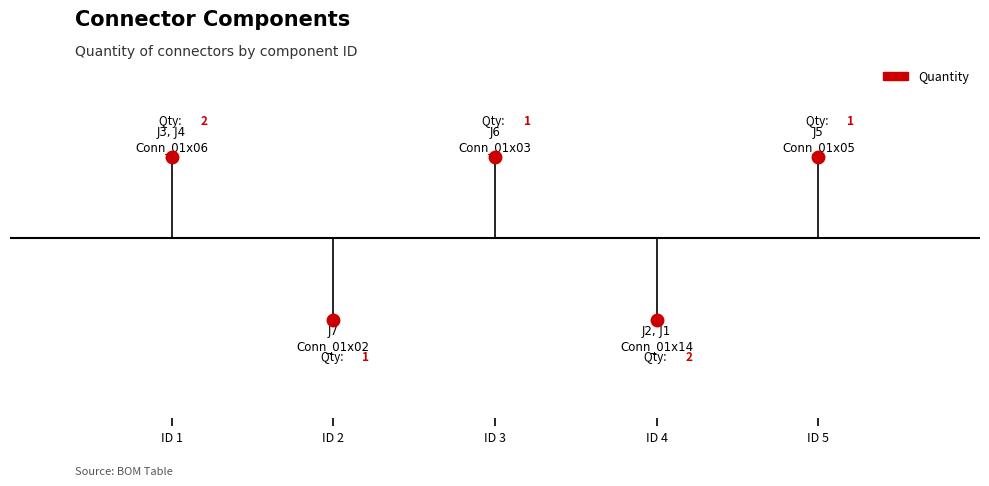

Approximately how many times larger is the value at 5 compared to 3?

1.0